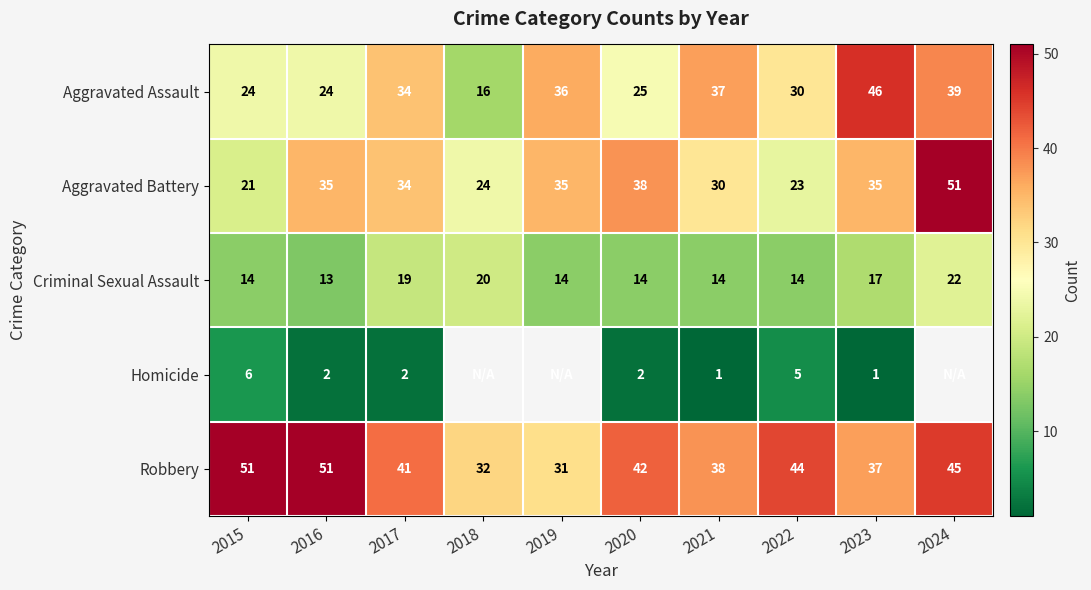

What is the sum of all Criminal Sexual Assault values?

161